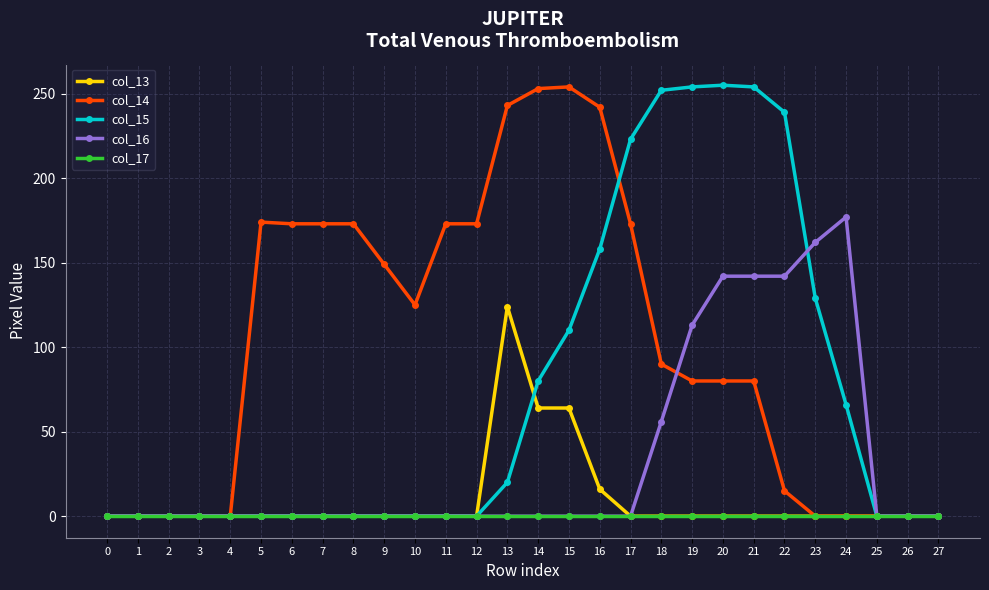

The col_16 series shows 0 at 3. True or false?

True